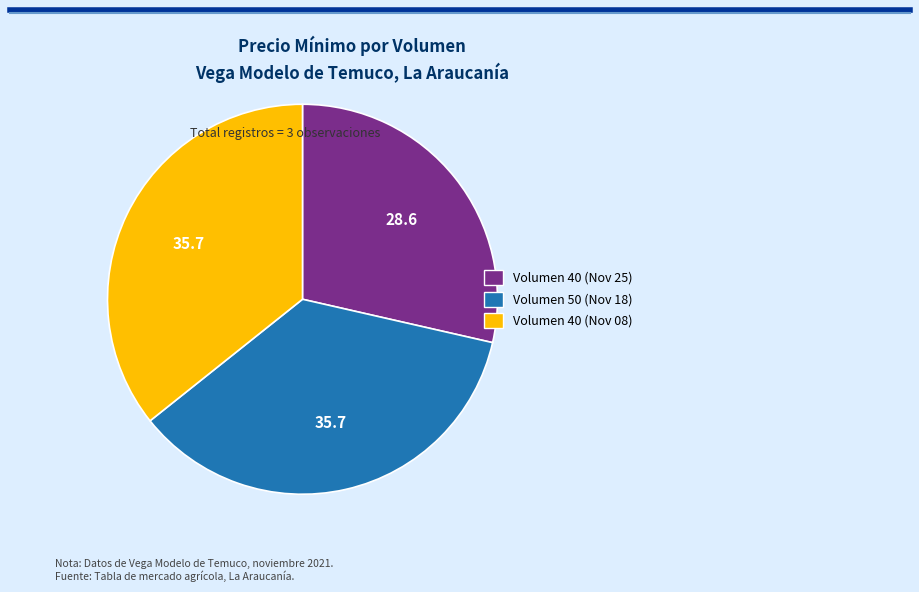

Is there a majority slice in this chart?

No